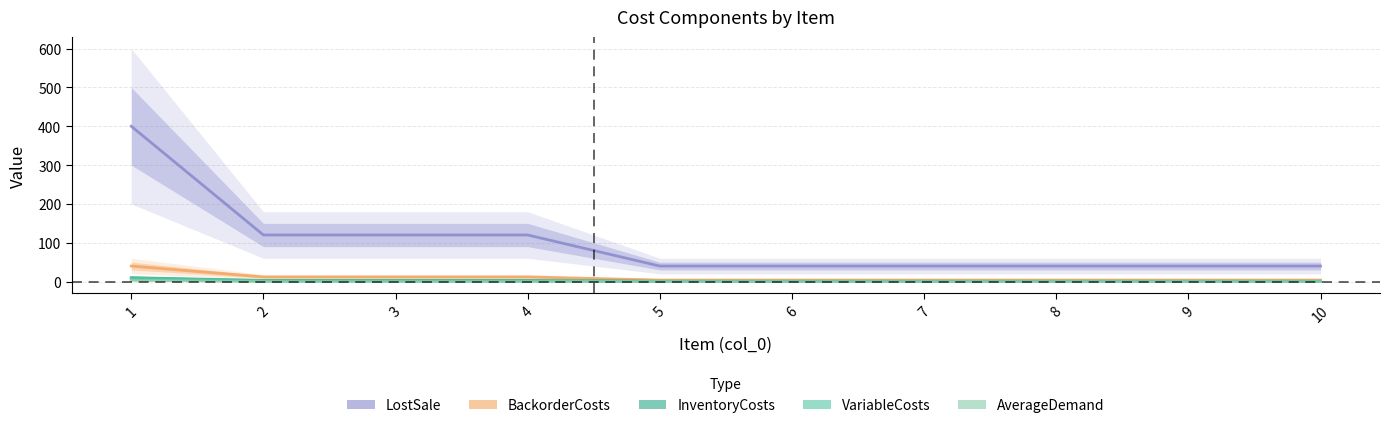

True or false: AverageDemand has more than 1 points higher than both neighbors.

False